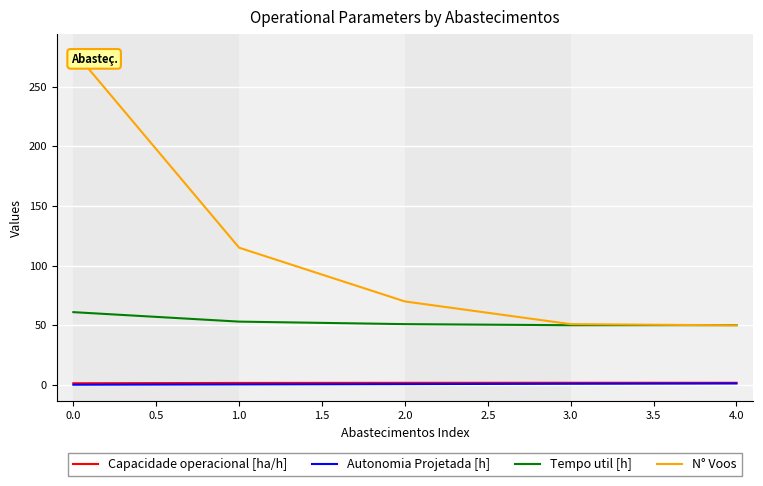

At which category is the sum across all series the highest?

0.0